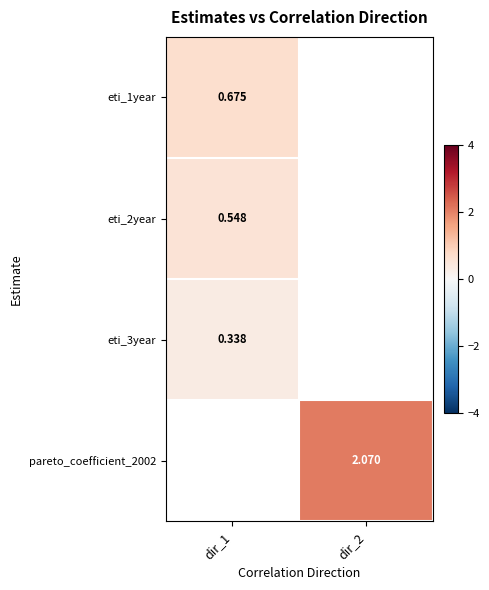

Is the value of eti_1year at dir_1 greater than the value of pareto_coefficient_2002 at dir_2?

No